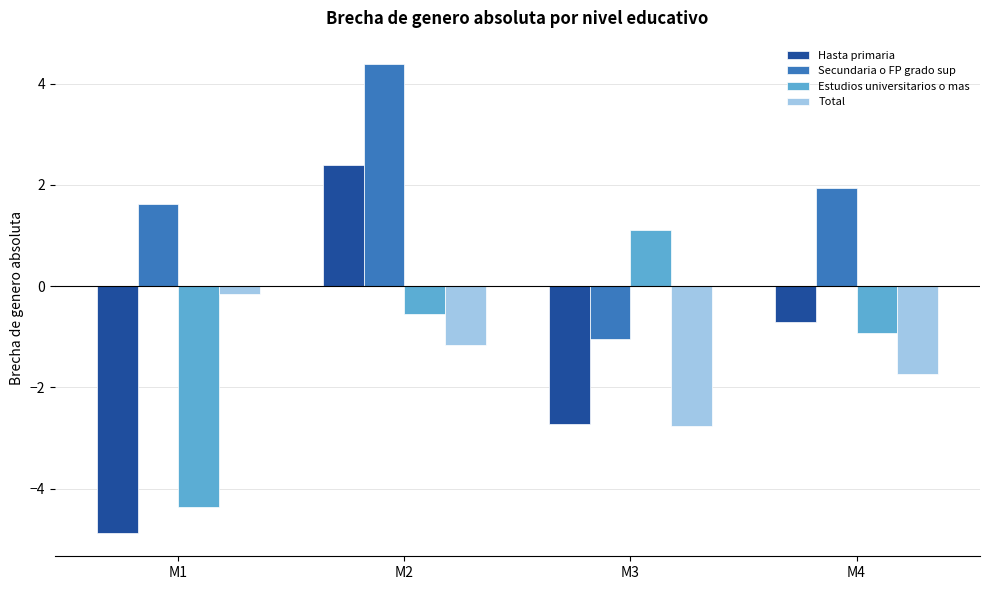

How many bars are there in total?

16